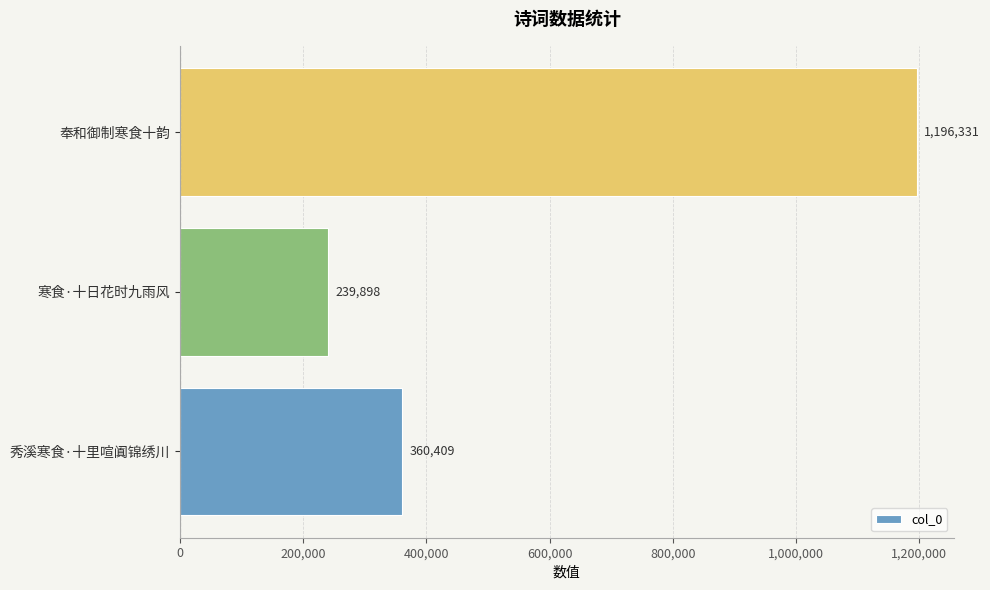

Which label corresponds to the largest value in the chart?

奉和御制寒食十韵